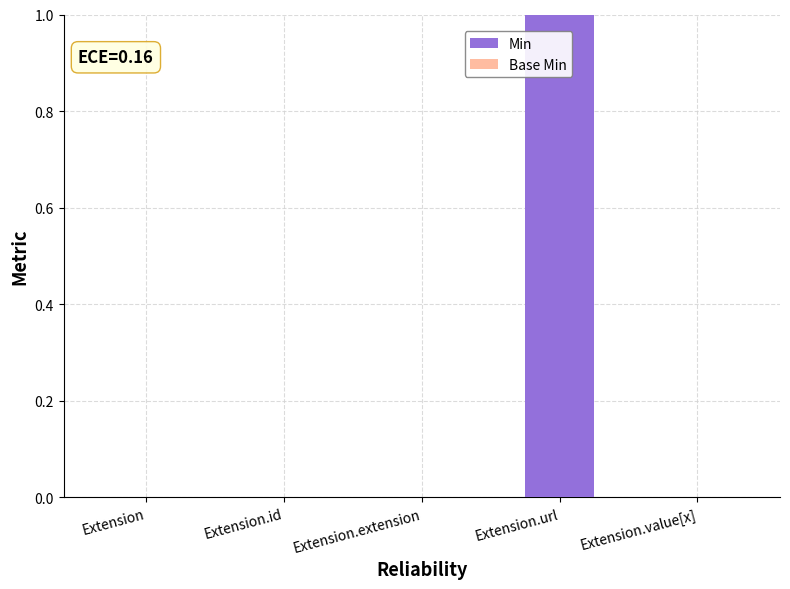

The value at Extension is 0. True or false?

True